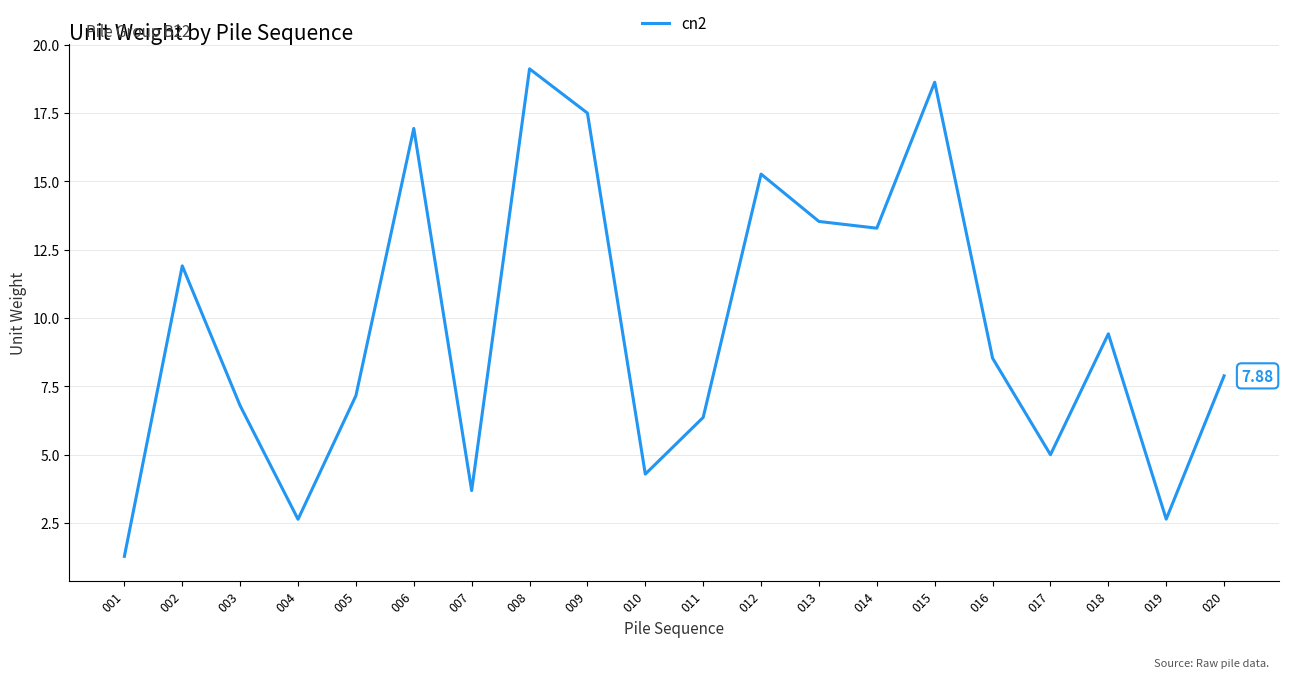

What is the difference between the values at 008 and 017?

14.1